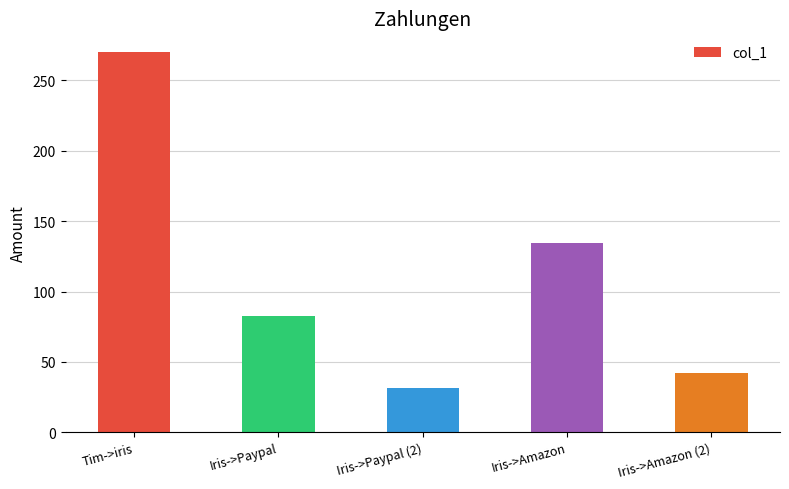

What is the change in value from Iris->Paypal (2) to Iris->Amazon?

+102.9